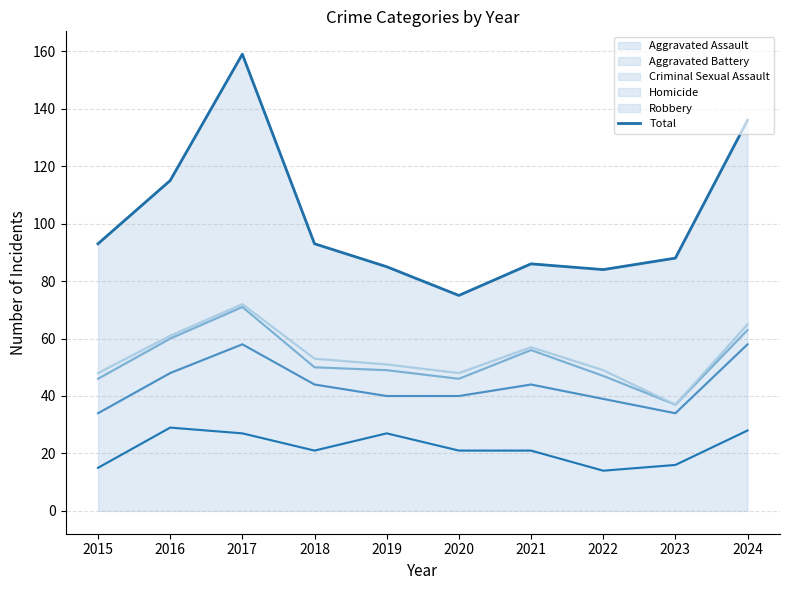

Reading left to right, list all the values displayed in this chart.

93	115	159	93	85	75	86	84	88	136